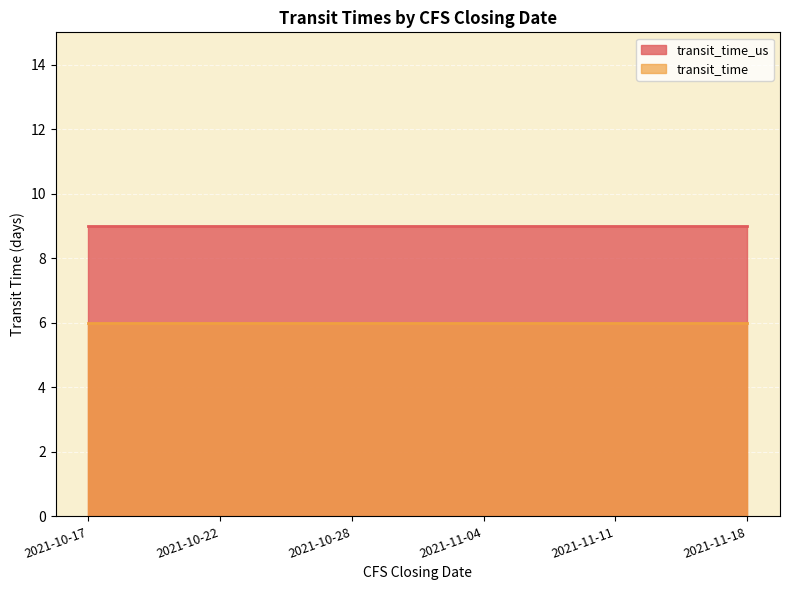

Reading left to right, list all the values displayed in this chart.

transit_time: 2021-10-17=6	2021-10-22=6	2021-10-28=6	2021-11-04=6	2021-11-11=6	2021-11-18=6
transit_time_us: 2021-10-17=9	2021-10-22=9	2021-10-28=9	2021-11-04=9	2021-11-11=9	2021-11-18=9